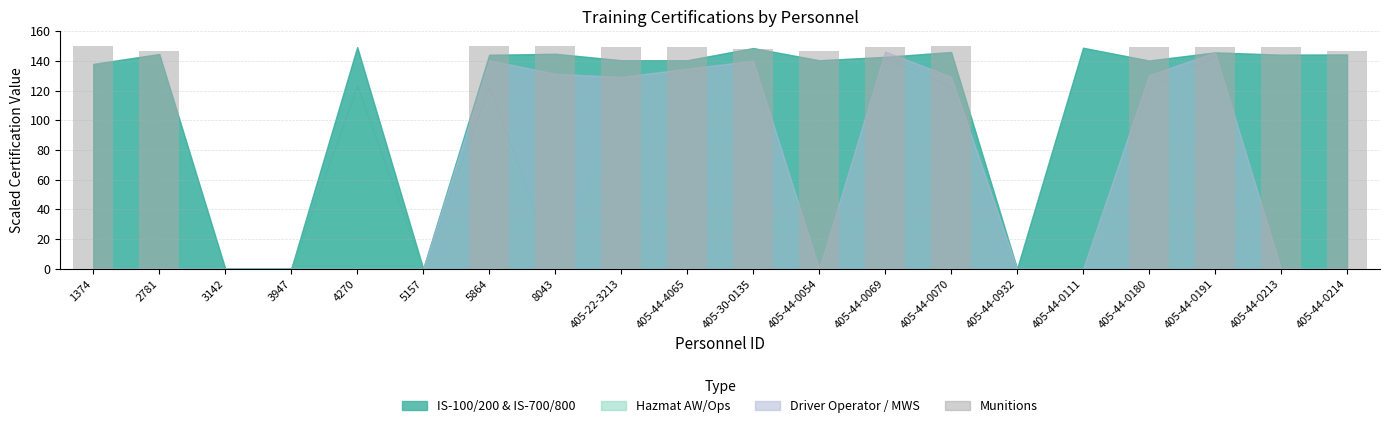

What is the difference between the values at 405-44-0111 and 5864?

150.0